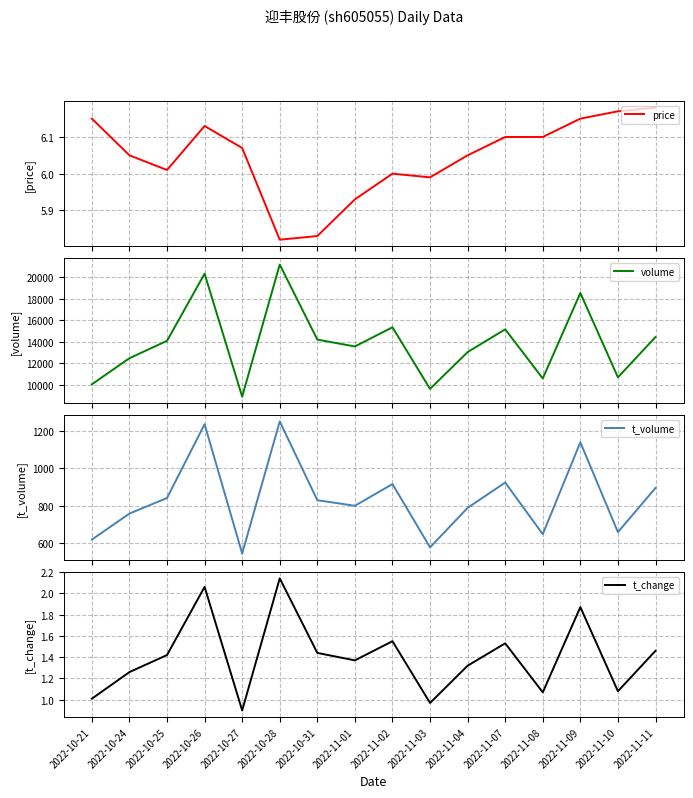

True or false: t_change and price intersect in this chart.

False